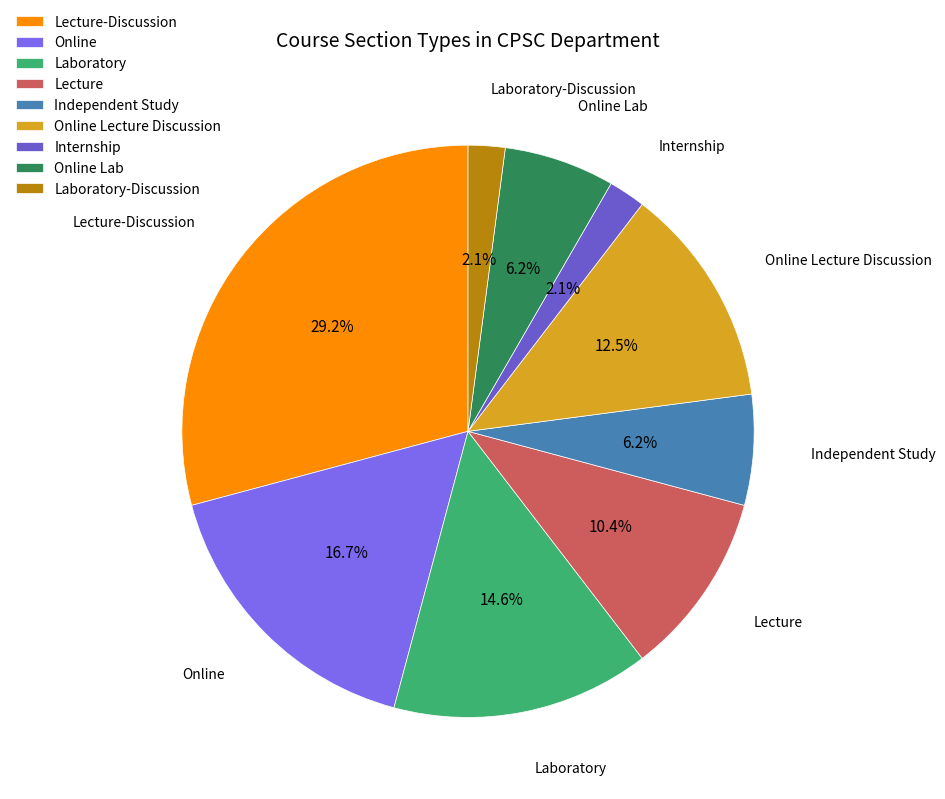

How much of the chart is everything except Lecture-Discussion?

70.8%